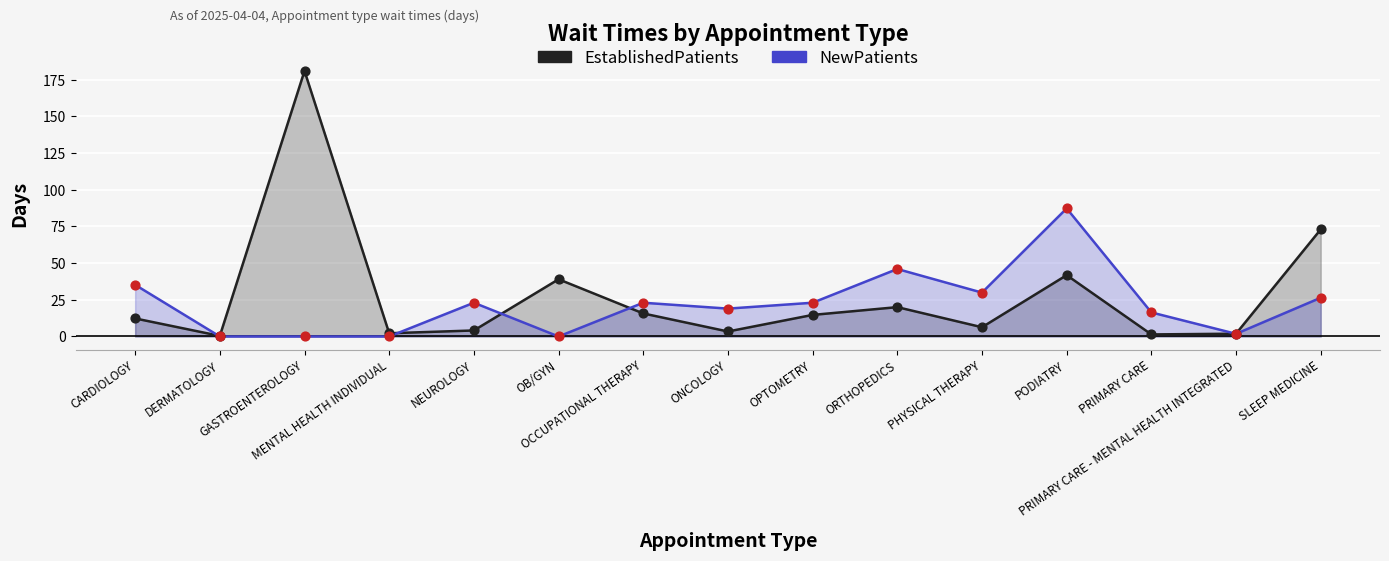

Is the value of NewPatients at OCCUPATIONAL THERAPY greater than the value of EstablishedPatients at SLEEP MEDICINE?

No